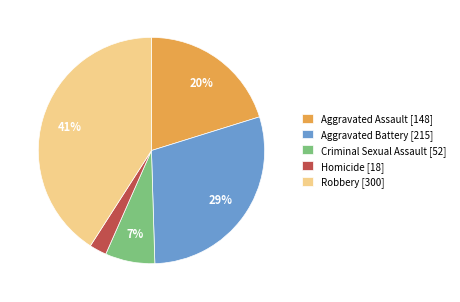

What is the ratio of the value at Aggravated Assault [148] to the value at Robbery [300]?

0.5